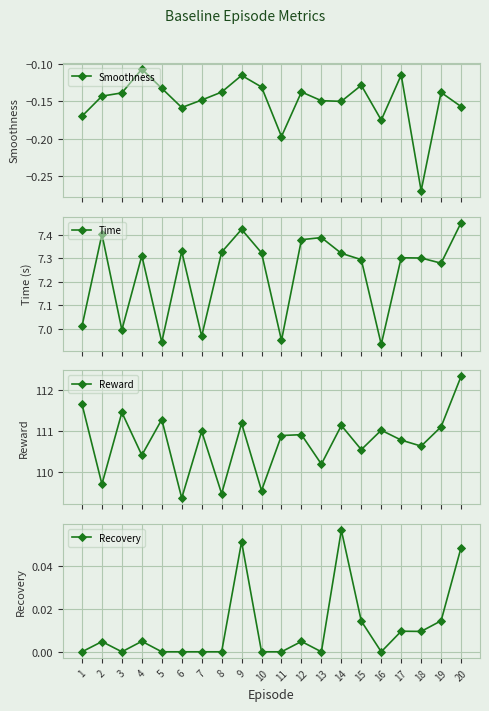

What is the minimum value shown in the chart?

-0.3